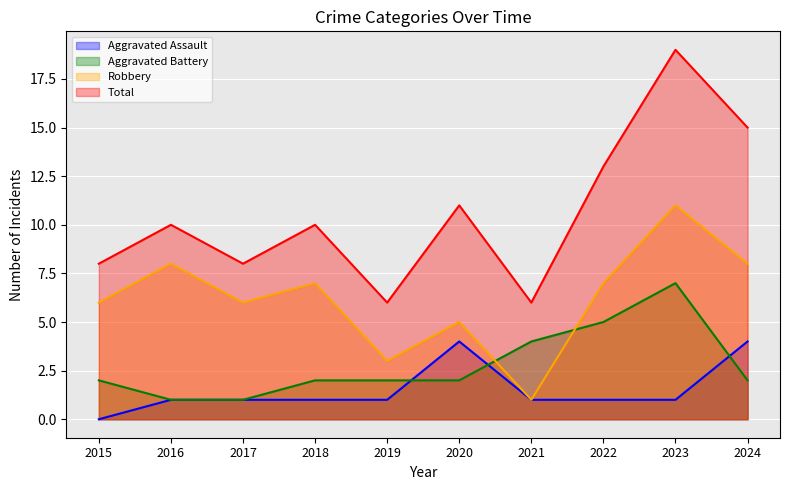

List the series in order of their peak value, highest first.

Total, Robbery, Aggravated Battery, Aggravated Assault